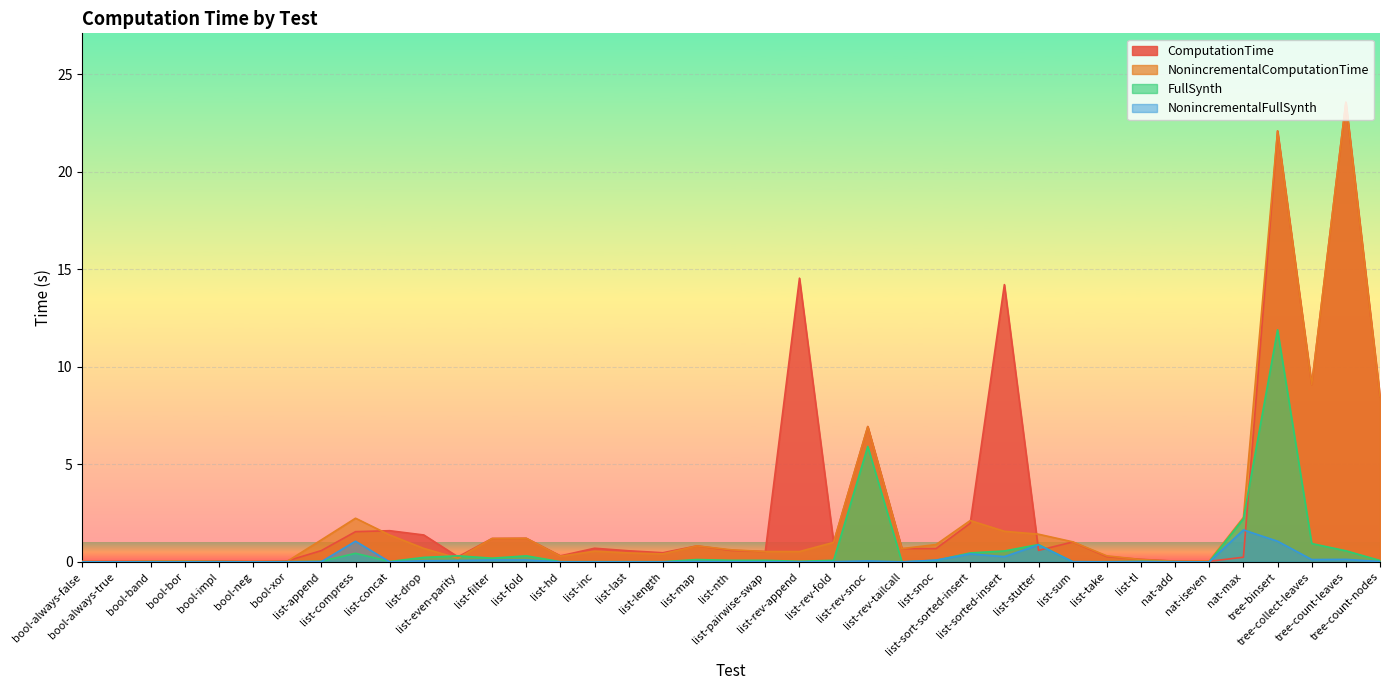

What is the sum of all ComputationTime values?

117.6